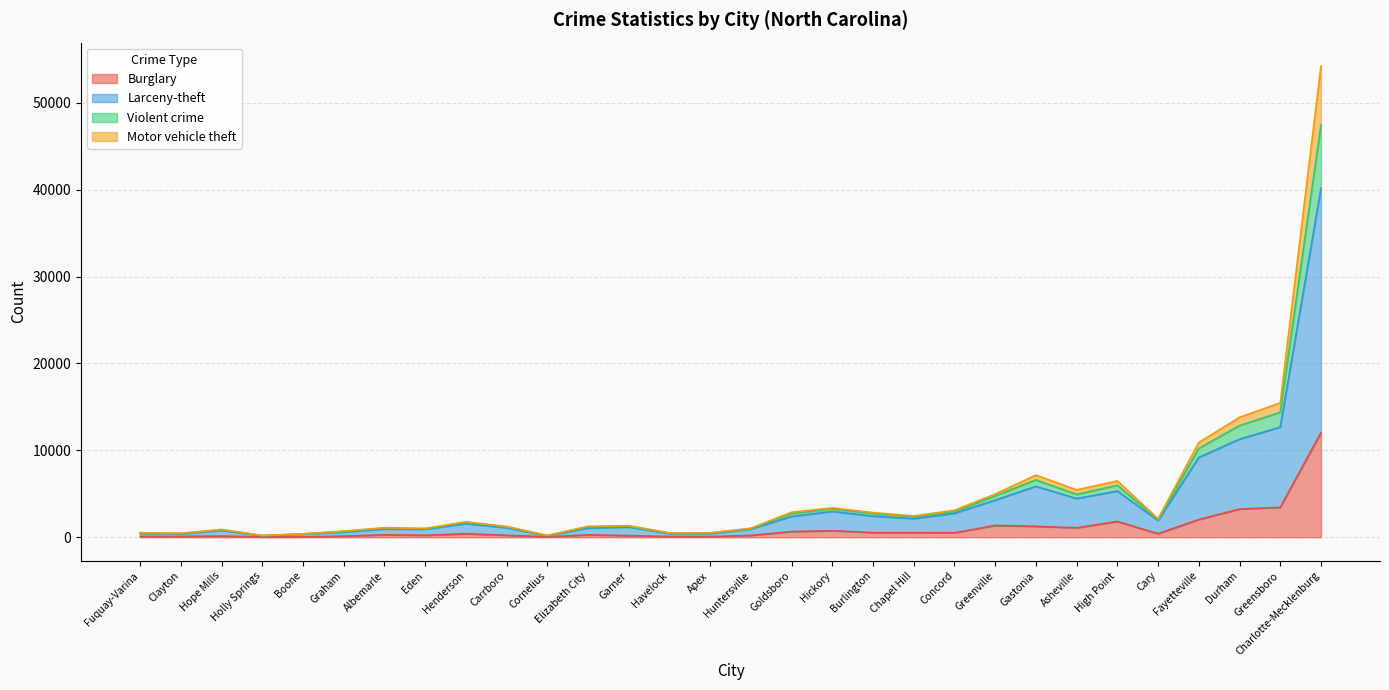

List the labels in order of Burglary value, smallest first.

Holly Springs, Boone, Cornelius, Apex, Havelock, Fuquay-Varina, Clayton, Graham, Hope Mills, Garner, Huntersville, Carrboro, Eden, Elizabeth City, Albemarle, Henderson, Cary, Concord, Burlington, Chapel Hill, Goldsboro, Hickory, Asheville, Gastonia, Greenville, High Point, Fayetteville, Durham, Greensboro, Charlotte-Mecklenburg